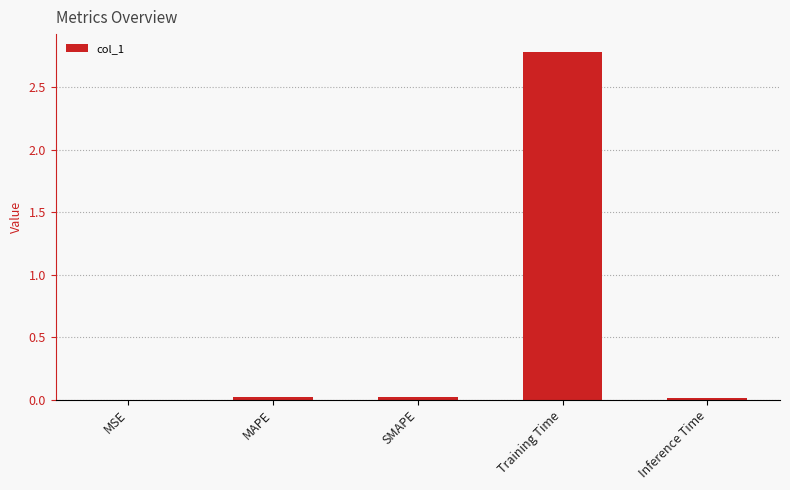

What is the sum of all values?

2.8